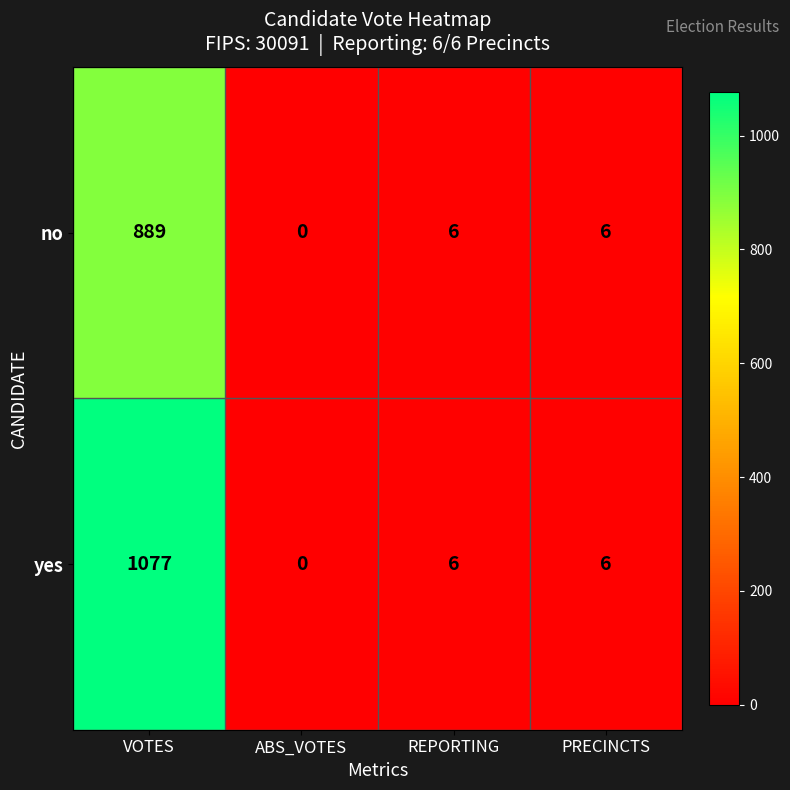

What is the average value of the yes series?

272